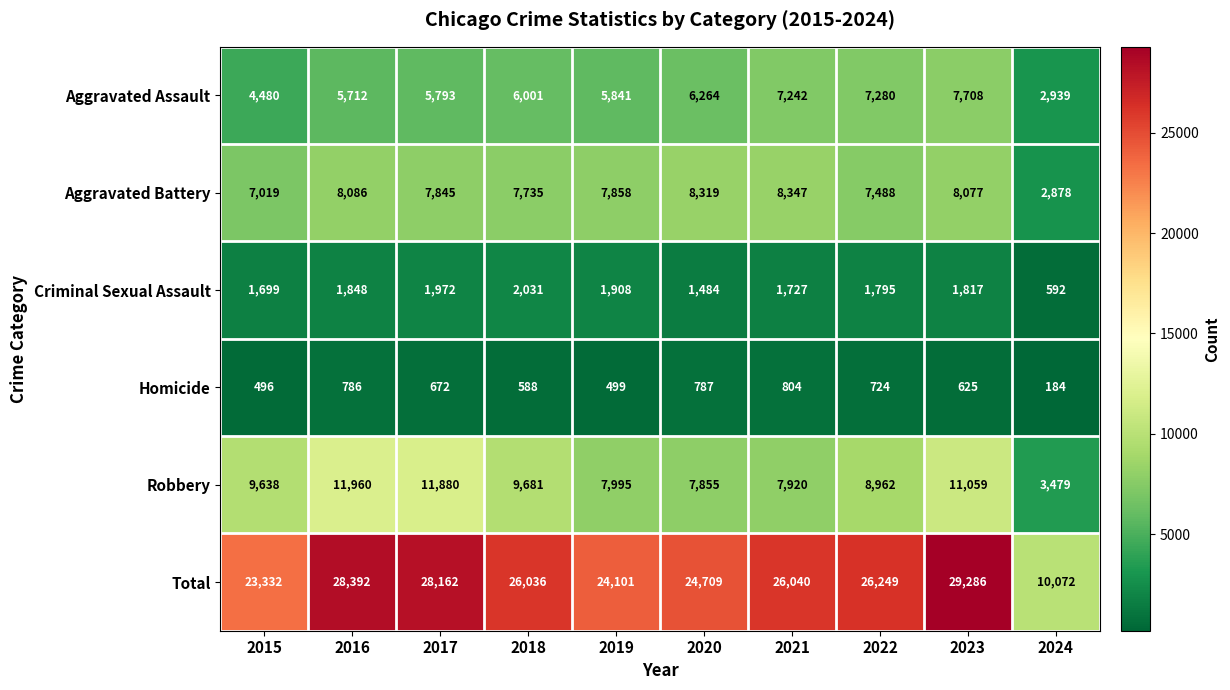

What value does the Robbery series have at 2024, to the nearest 50?

3500